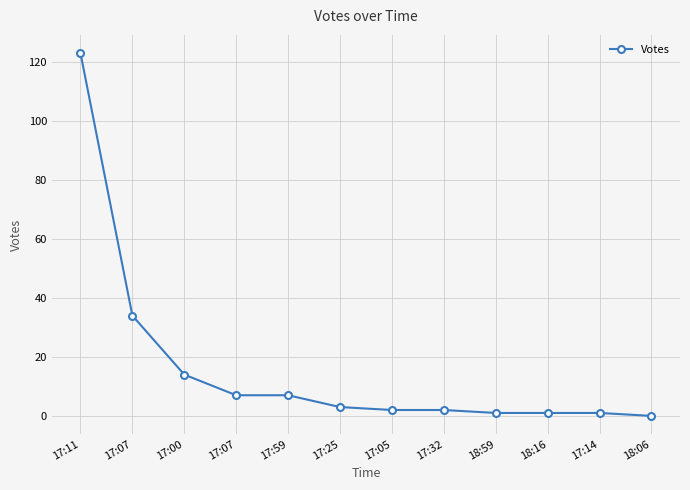

List the labels in order of value, smallest first.

18:06, 18:59, 18:16, 17:14, 17:05, 17:32, 17:25, 17:07, 17:59, 17:00, 17:07, 17:11